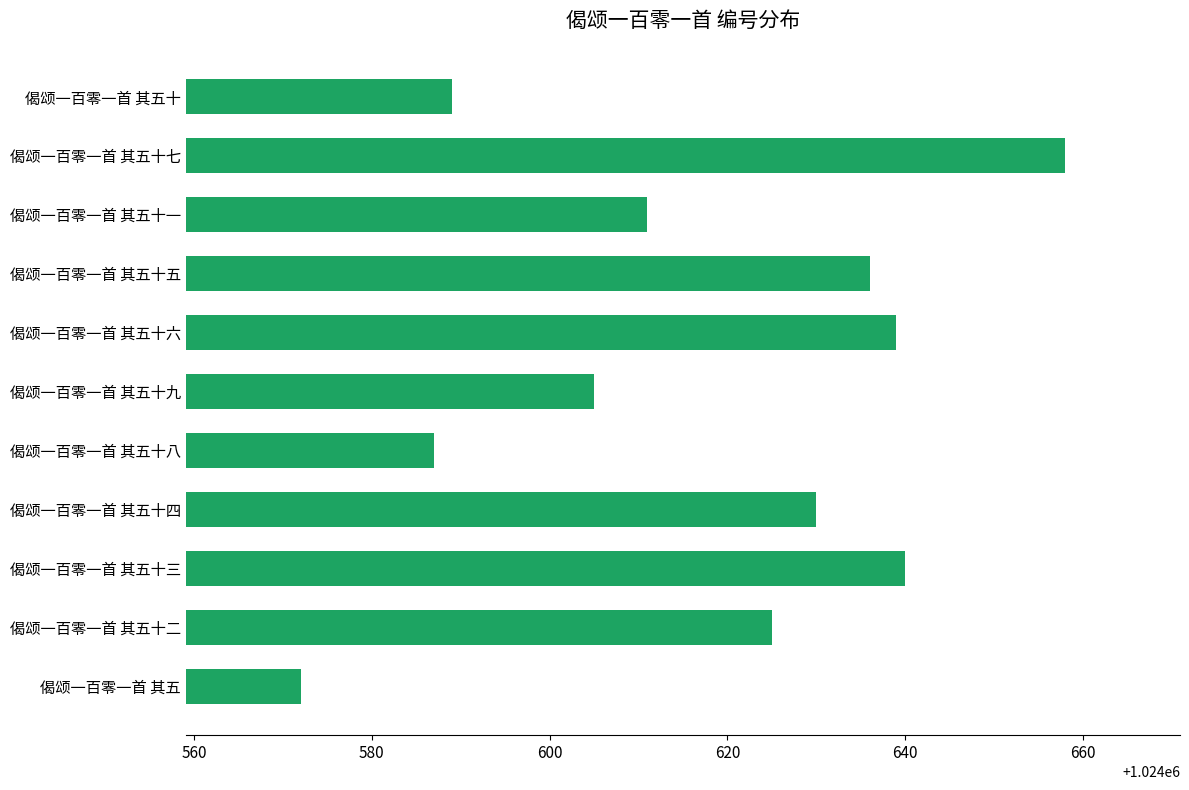

Which has a higher value, 偈颂一百零一首 其五十五 or 偈颂一百零一首 其五十七?

偈颂一百零一首 其五十七